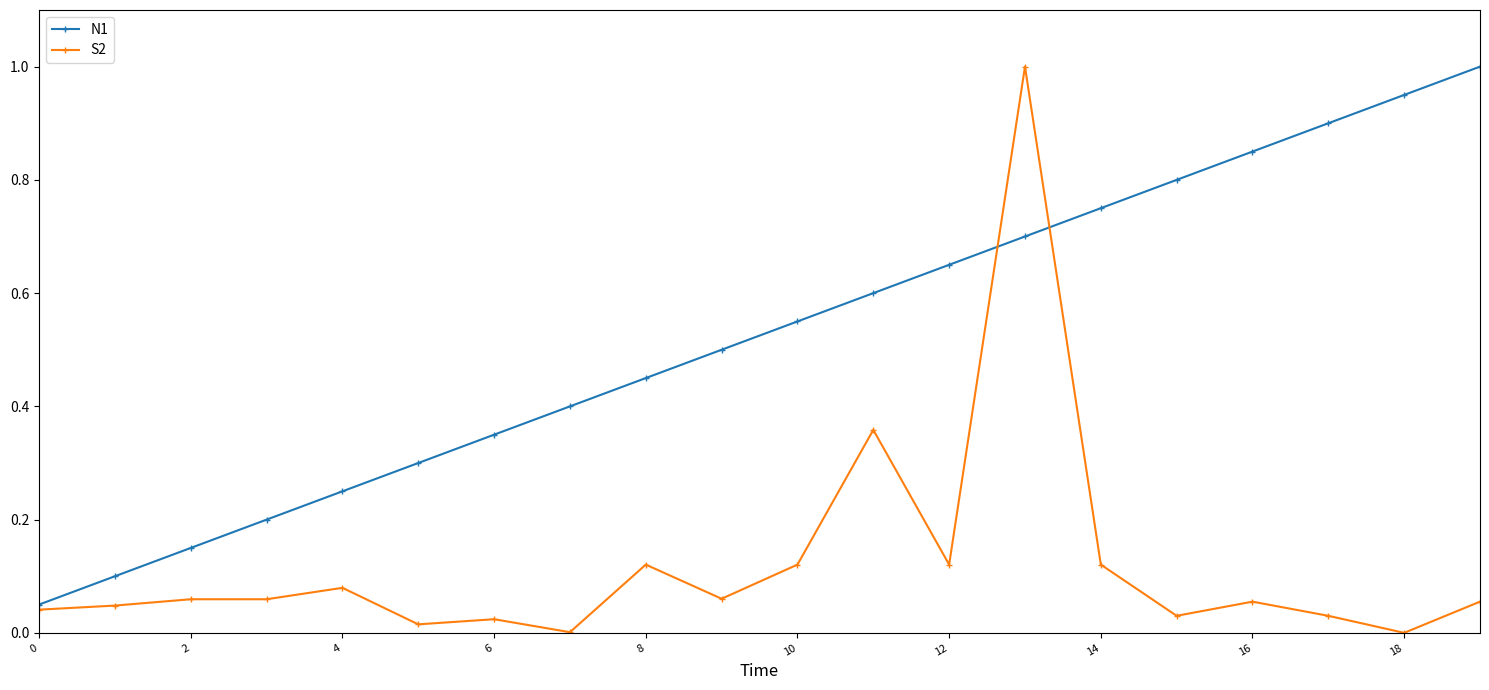

What is the value of the N1 point at the 20th from the left?

1.0